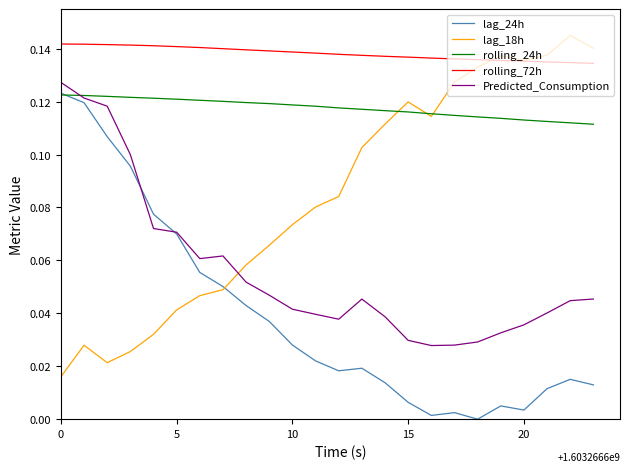

At how many categories does at least one series exceed 0?

24